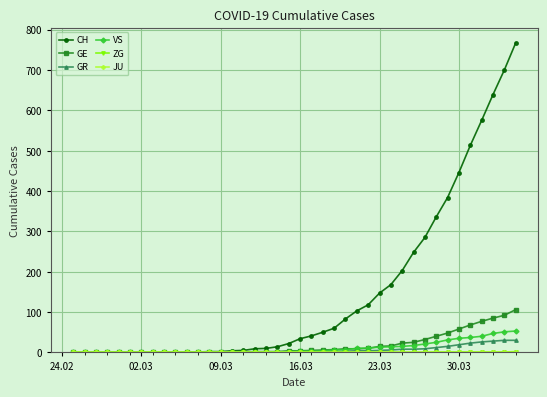

Which series has the largest total across all categories?

CH